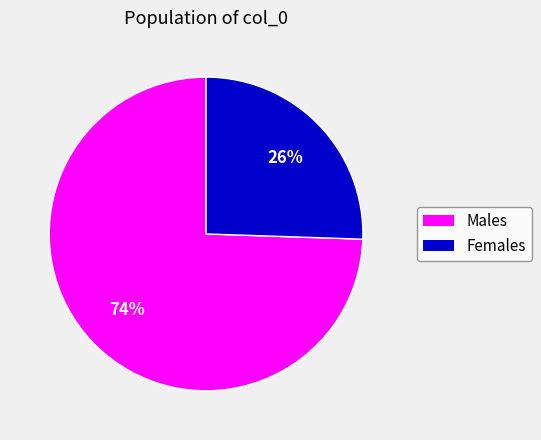

To the nearest percent, what is the average slice percentage?

50%